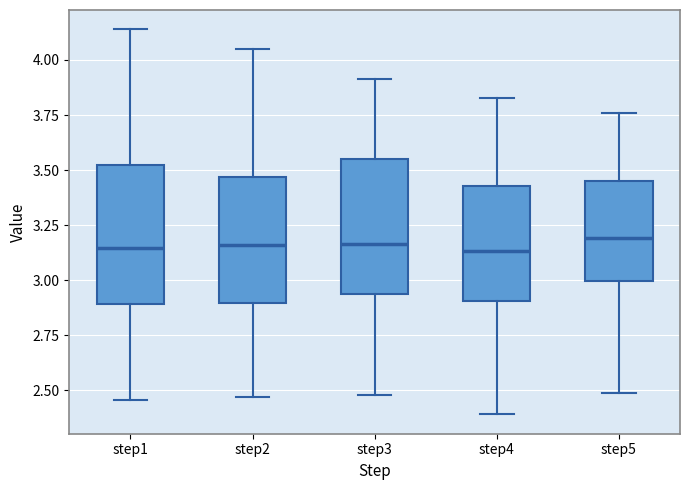

Where does the lower whisker of the box for step1 end on the y-axis? The values are not printed on the chart, so give them approximately, as read against the axis.

2.45